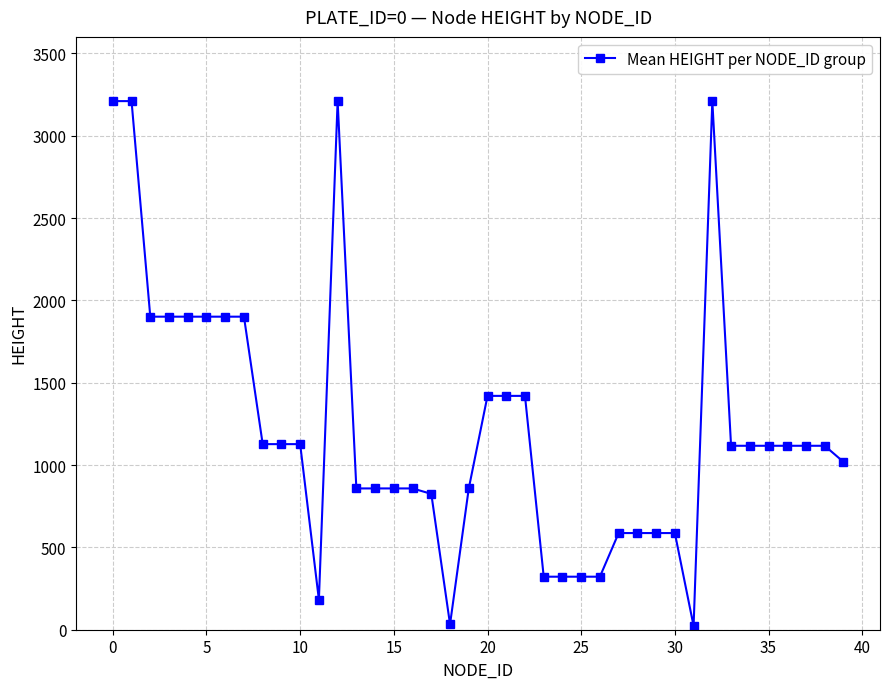

What is the greatest value displayed?

3210